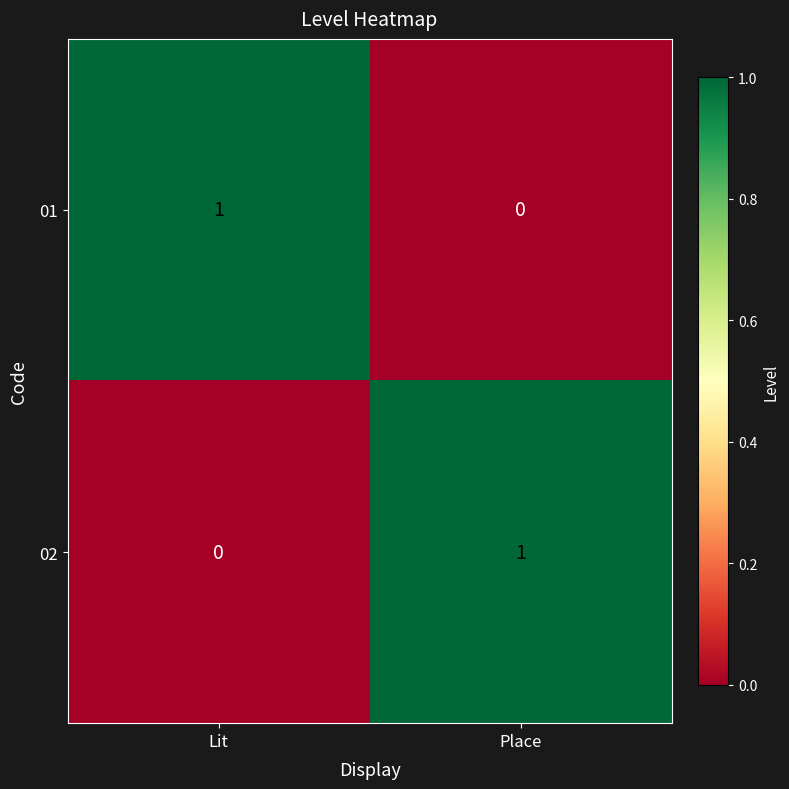

Which category has the highest value in the 02 series?

Place